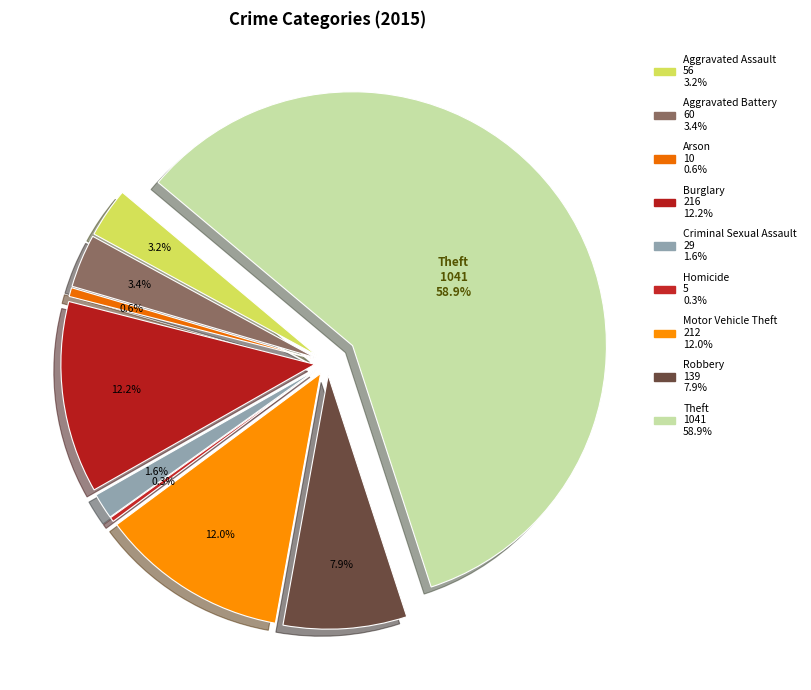

How many segments does this pie chart have?

9